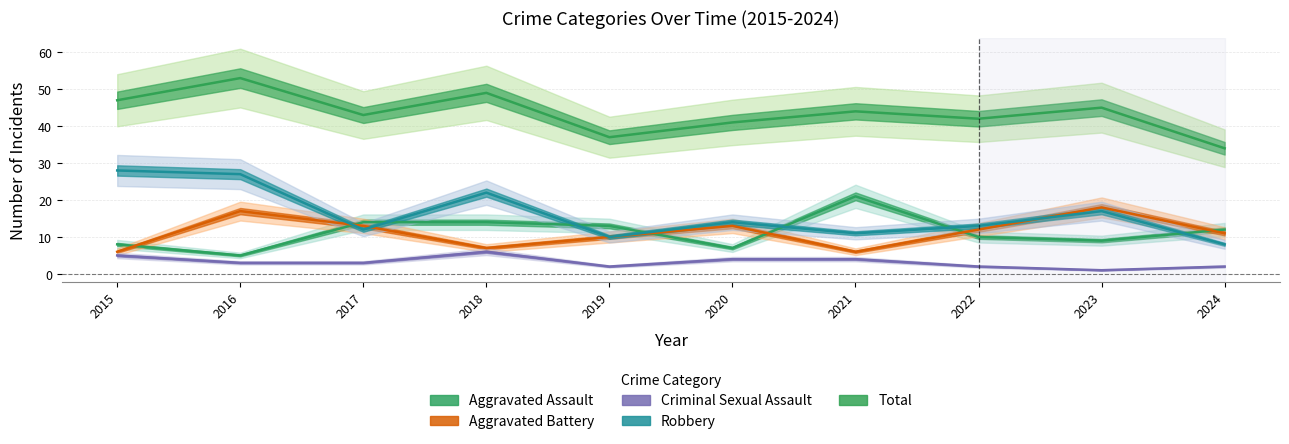

List the labels in order of Criminal Sexual Assault value, largest first.

2018, 2015, 2020, 2021, 2016, 2017, 2019, 2022, 2024, 2023